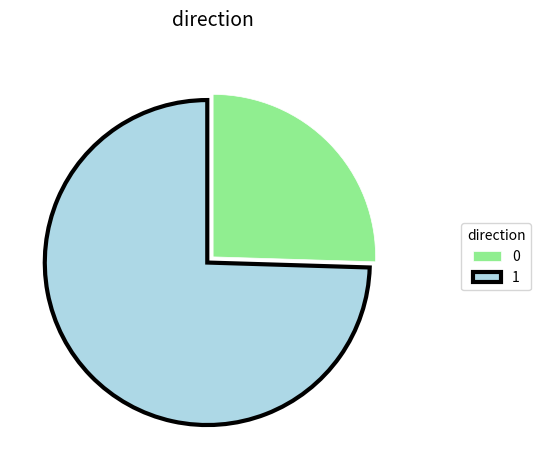

Combined, do 1 and 0 account for over 50%?

Yes